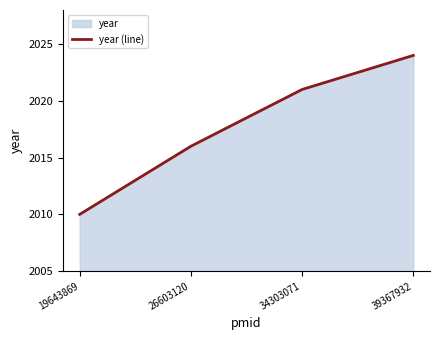

What is the sum of all values?

8071